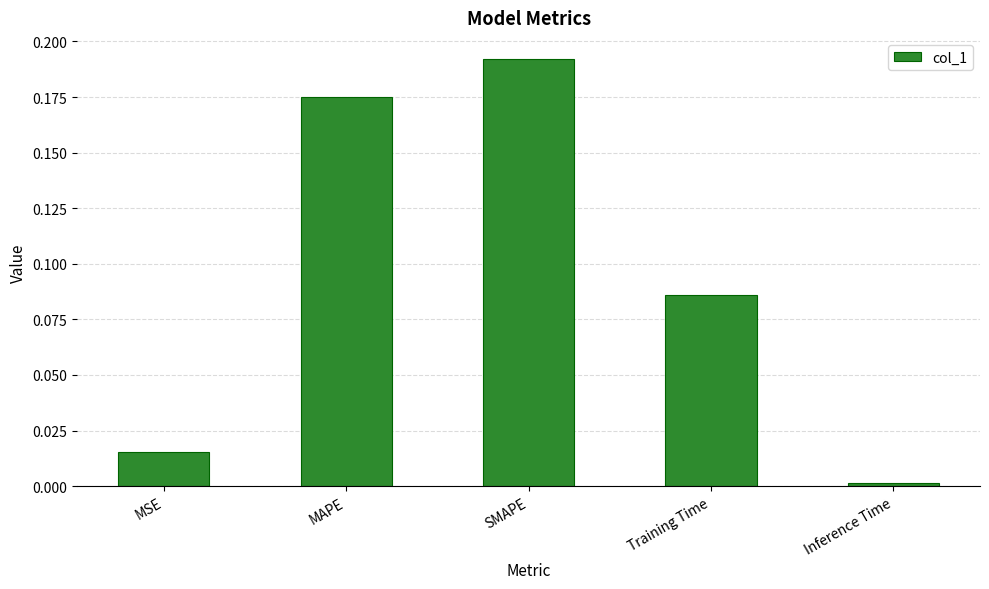

Between Training Time and SMAPE, which is larger?

SMAPE